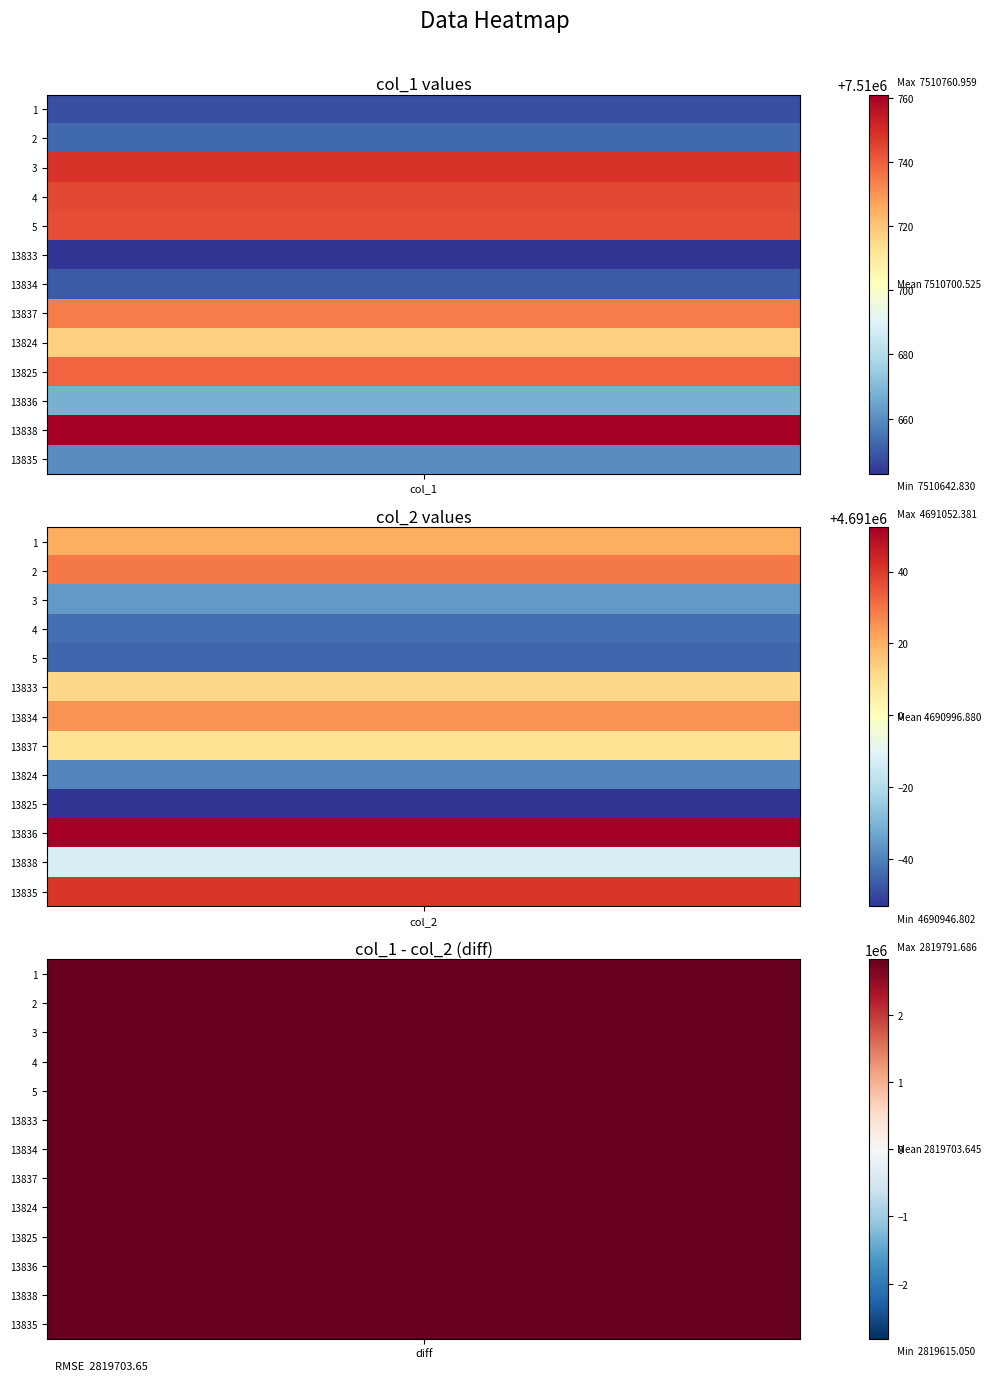

The value of col_0 at 13825 is 13825.0. True or false?

True